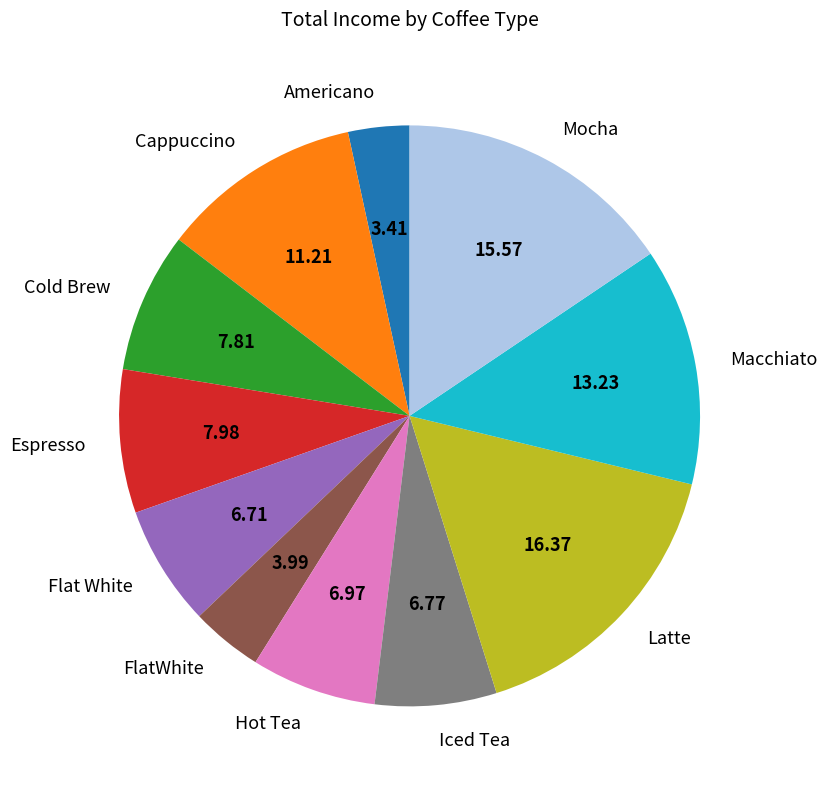

Is FlatWhite the majority of the pie?

No